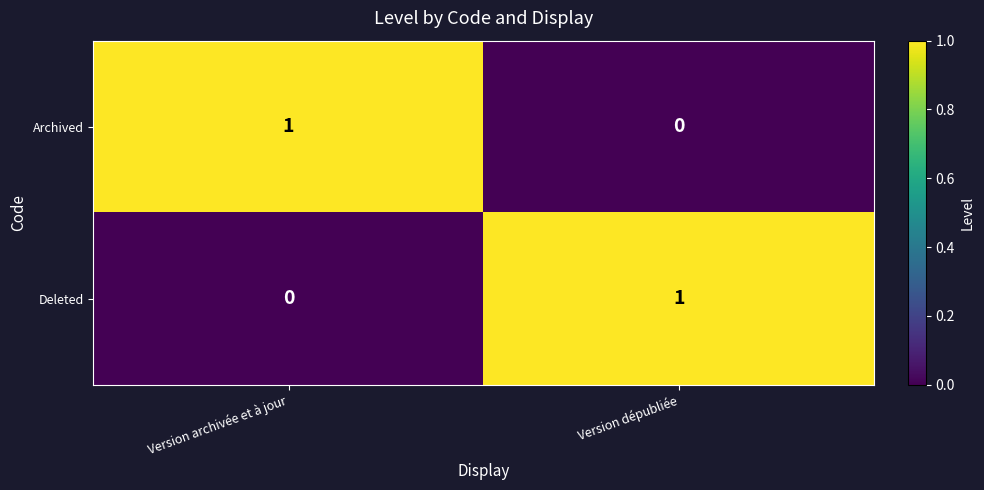

At Version dépubliée, list the series in order from smallest to largest.

Archived, Deleted